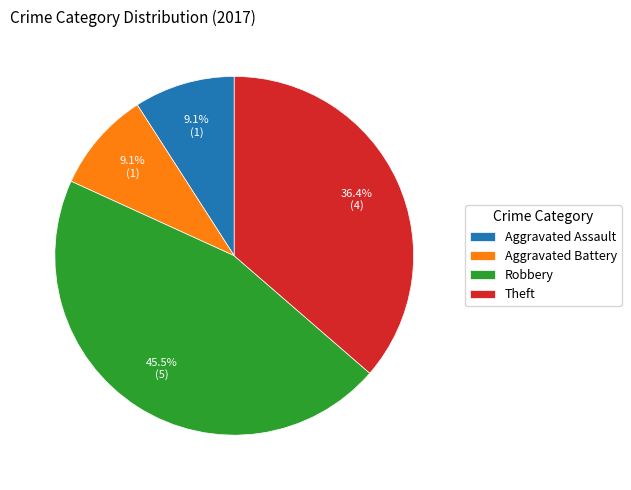

Which has a higher value, Robbery or Aggravated Battery?

Robbery